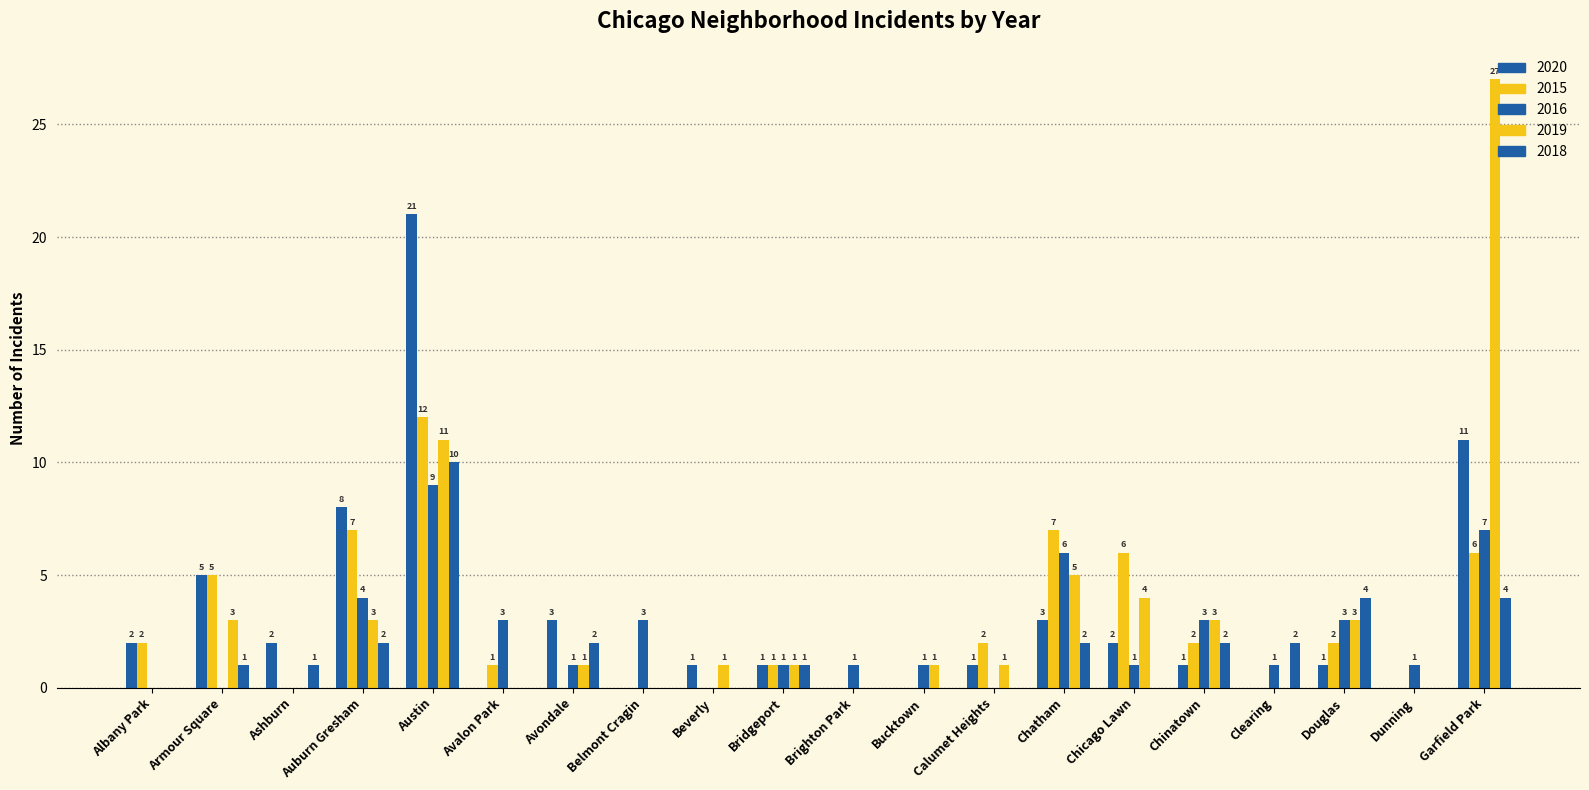

Are the bars grouped side by side (vs. stacked)?

Yes